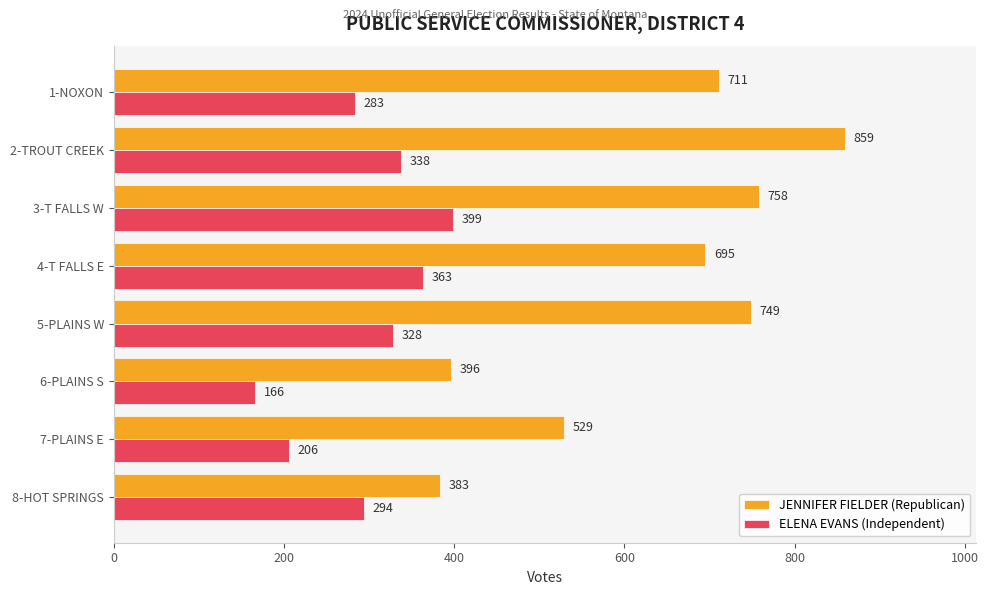

At which category is the sum across all series the highest?

2-TROUT CREEK